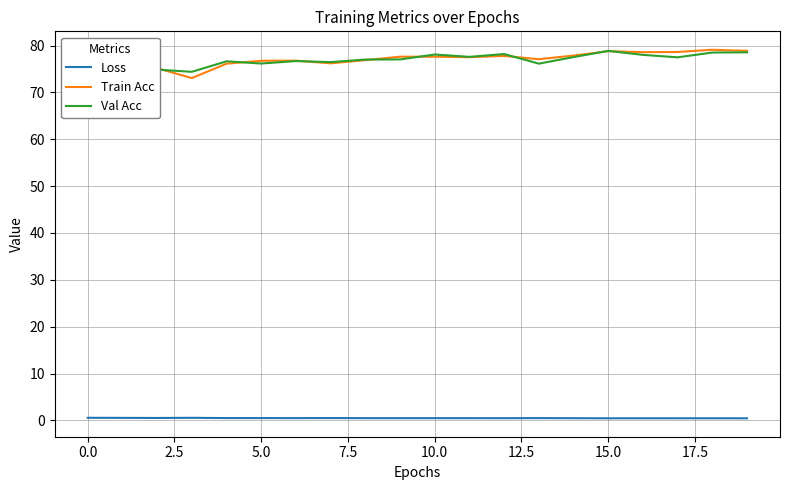

Is it true that Val Acc equals 103.9 at 7.5?

False